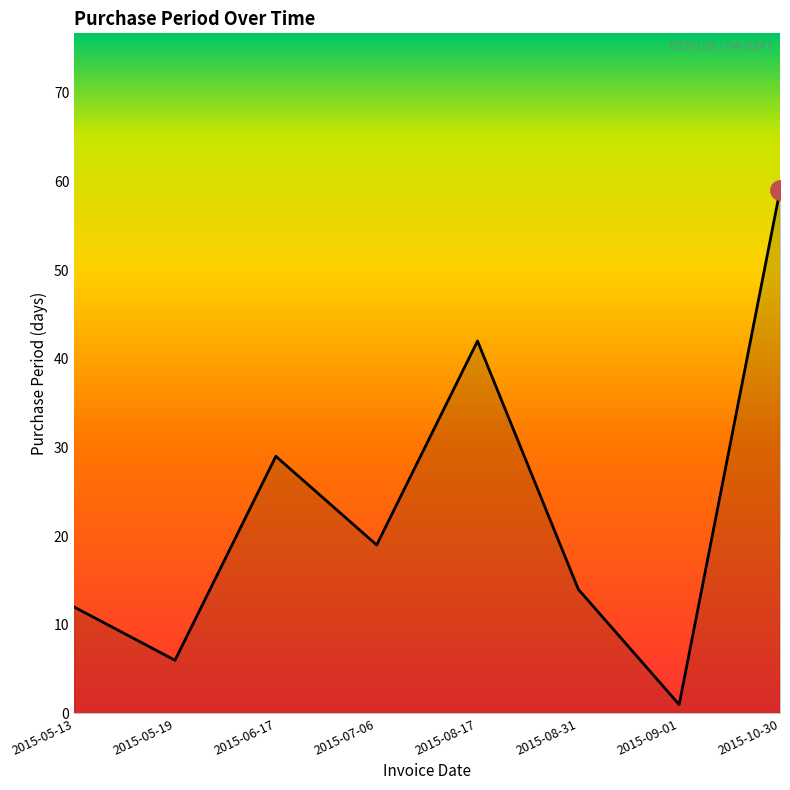

What is the difference between the values at 2015-05-19 and 2015-08-31?

8